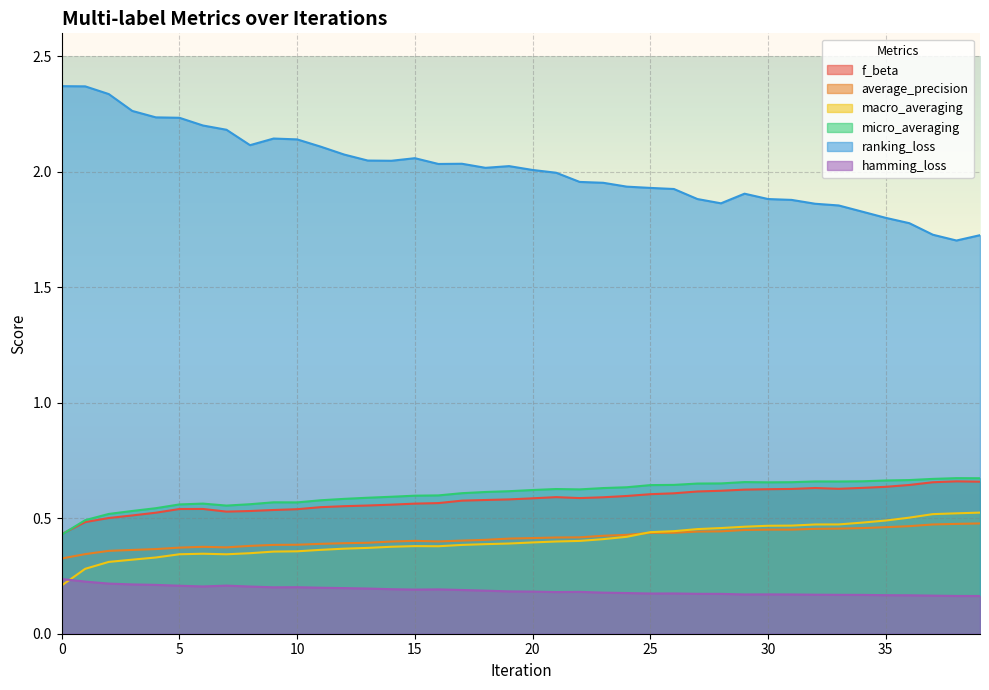

What is the total value across all series at 2?

4.2